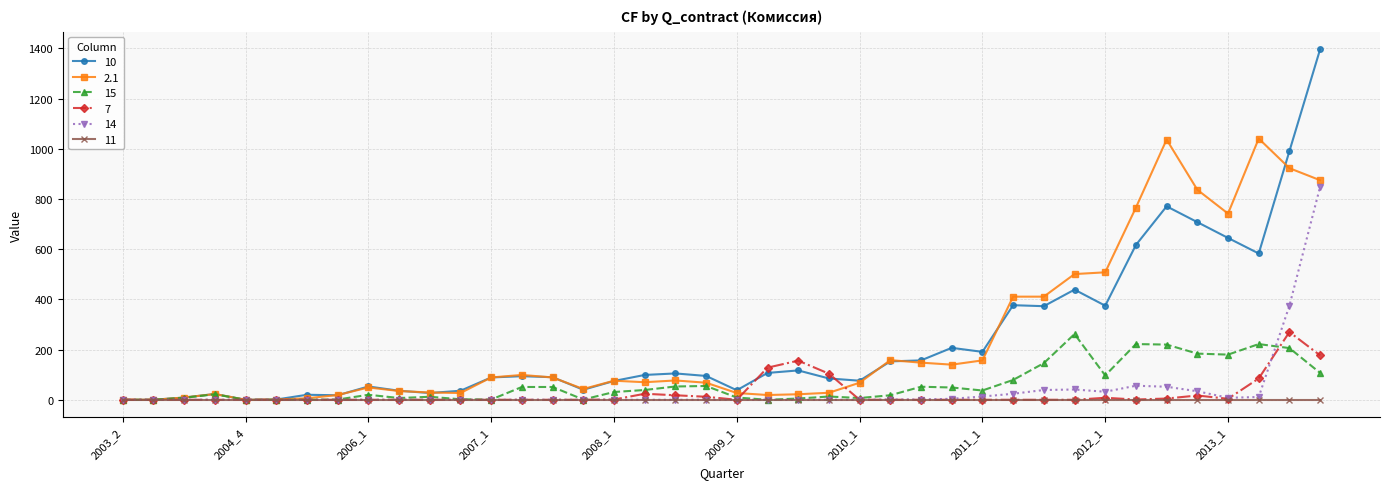

Which series has the widest spread of values?

10